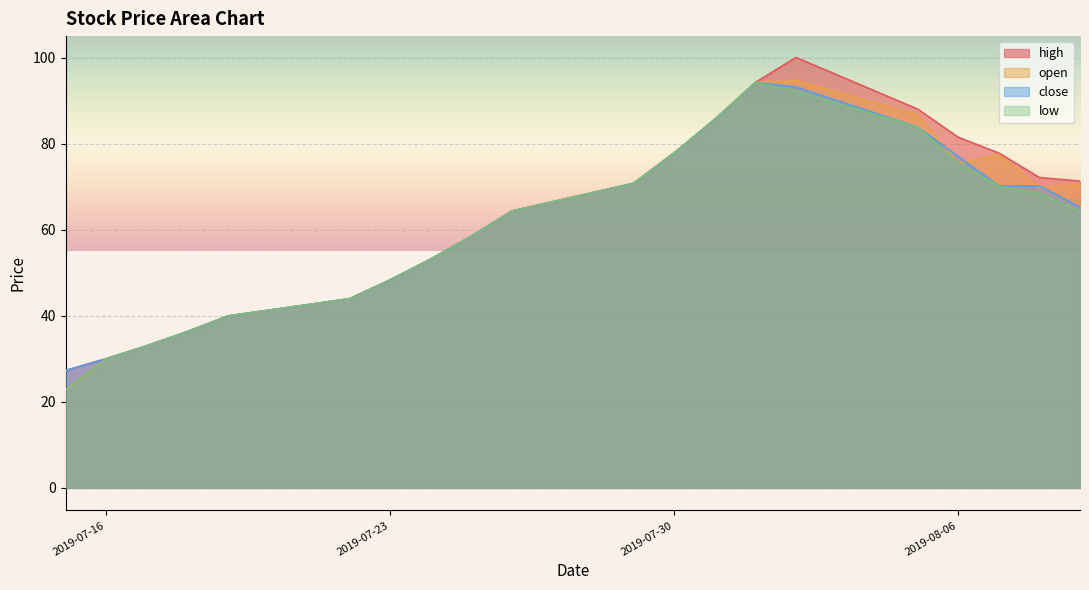

Reading left to right, list all the values displayed in this chart.

high: 27.3	30.0	33.0	36.3	40.0	44.0	48.4	53.2	58.5	64.3	70.8	77.9	85.7	94.2	100.0	88.0	81.5	77.8	72.1	71.3
open: 22.8	30.0	33.0	36.3	40.0	44.0	48.4	53.2	58.5	64.3	70.8	77.9	85.7	94.2	94.7	86.7	75.5	77.5	69.7	70.5
close: 27.3	30.0	33.0	36.3	40.0	44.0	48.4	53.2	58.5	64.3	70.8	77.9	85.7	94.2	93.2	83.8	77.0	70.2	70.2	65.3
low: 22.8	30.0	33.0	36.3	40.0	44.0	48.4	53.2	58.5	64.3	70.8	77.9	85.7	94.2	92.2	83.8	75.5	70.1	68.4	64.2